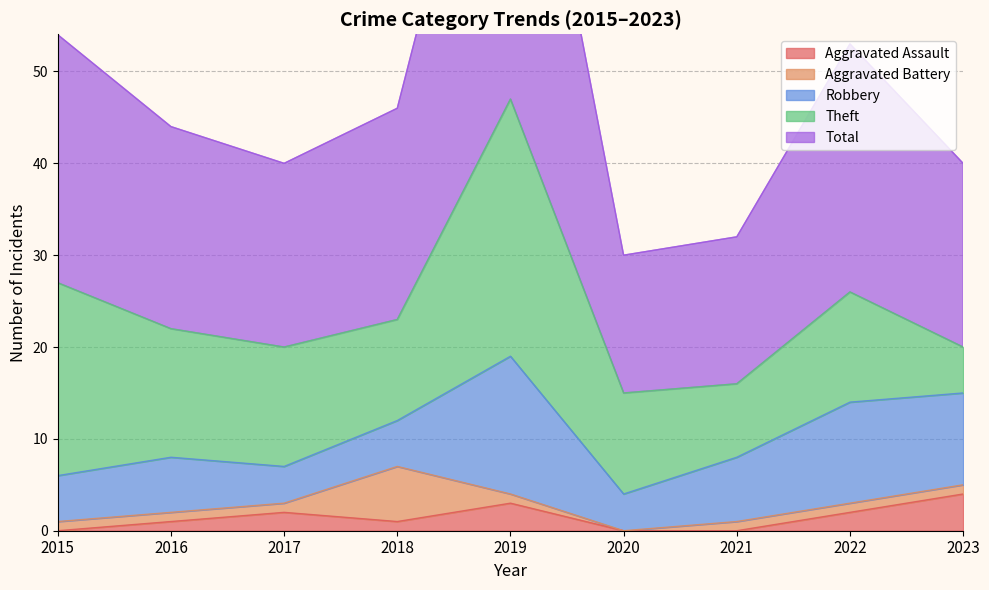

Which category has the lowest value in the Theft series?

2023